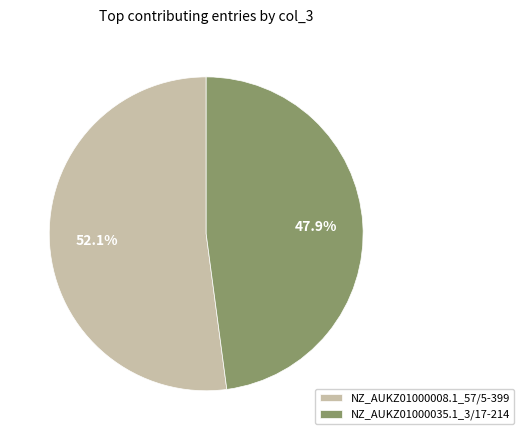

How many segments does this pie chart have?

2